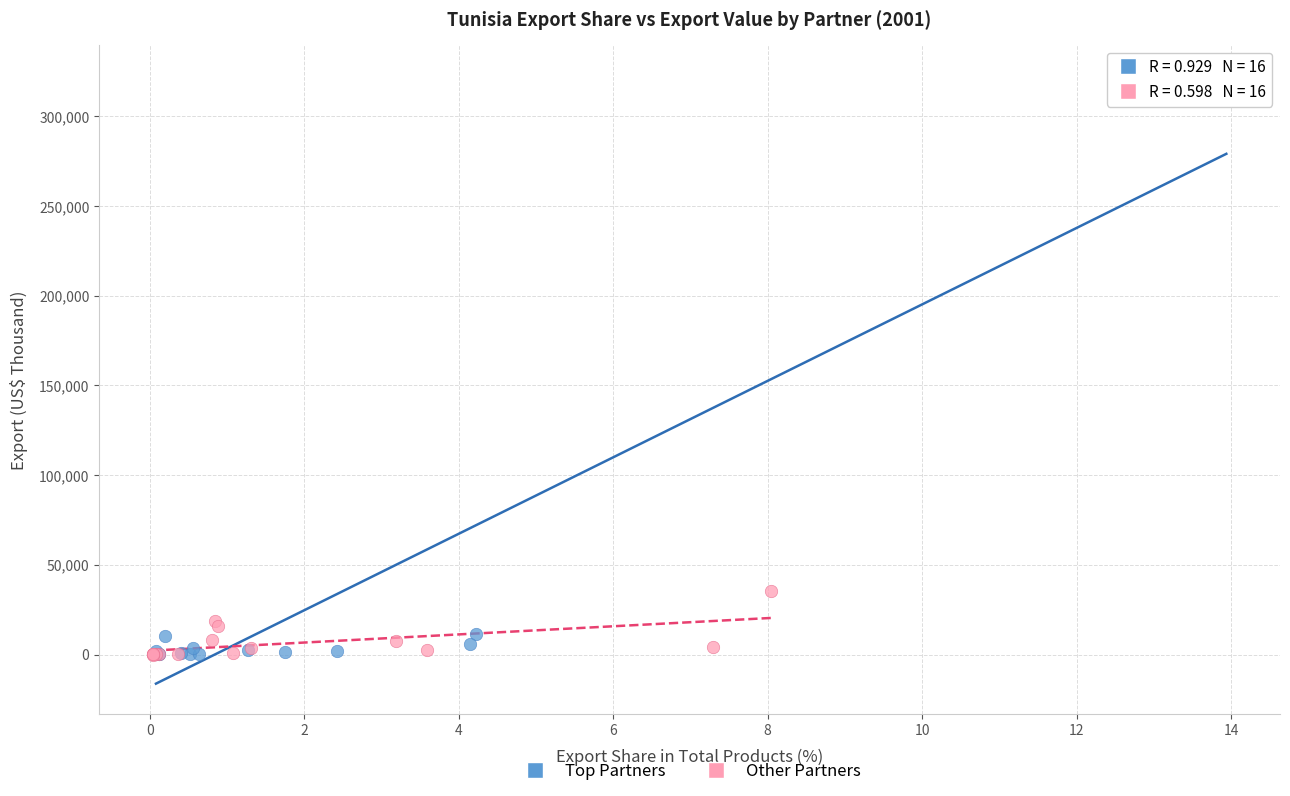

Which series reaches the maximum Y coordinate?

Top Partners